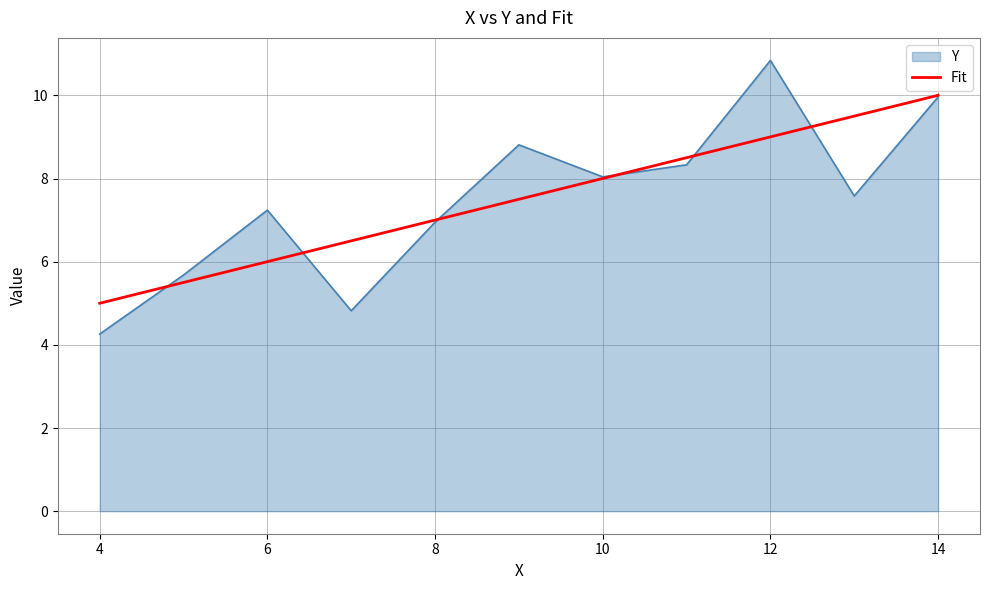

True or false: Fit has a value of 5.0 at 4.

True